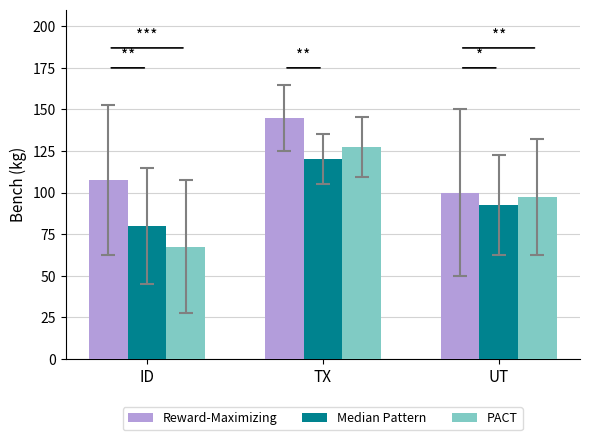

What are all the series names shown in the legend?

Reward-Maximizing, Median Pattern, PACT